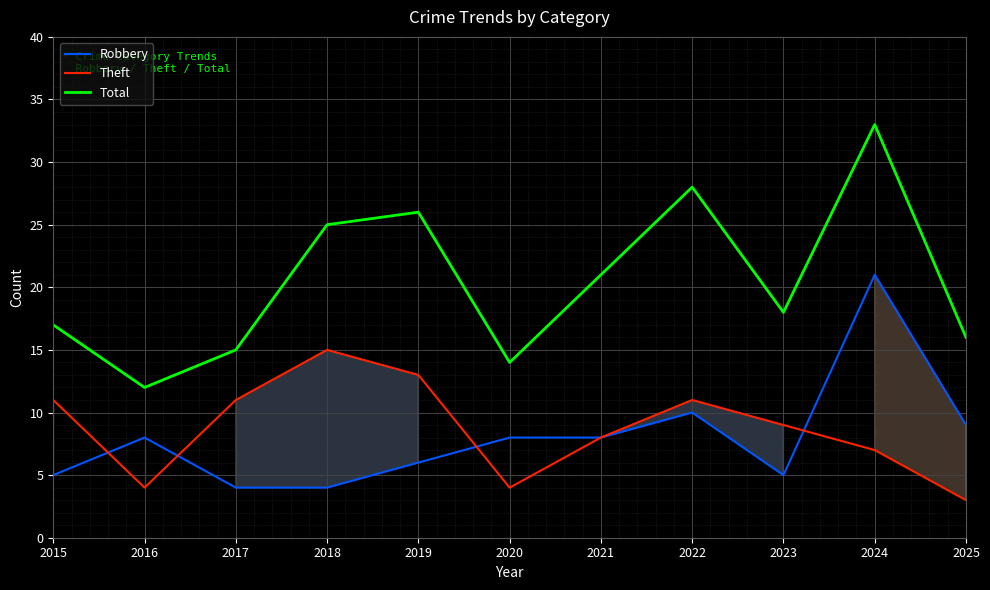

What are all the series names shown in the legend?

Robbery, Theft, Total